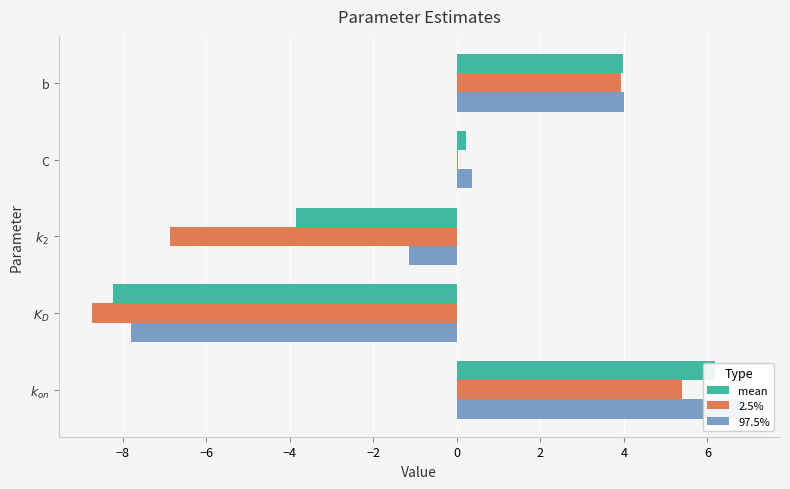

What is the value of the 2.5% bar at the 1st from the left?

5.4